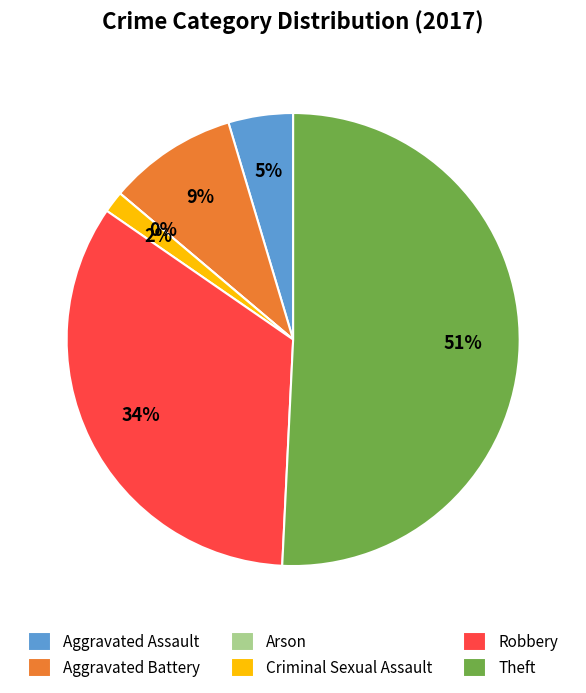

Which slice is the smallest?

Arson